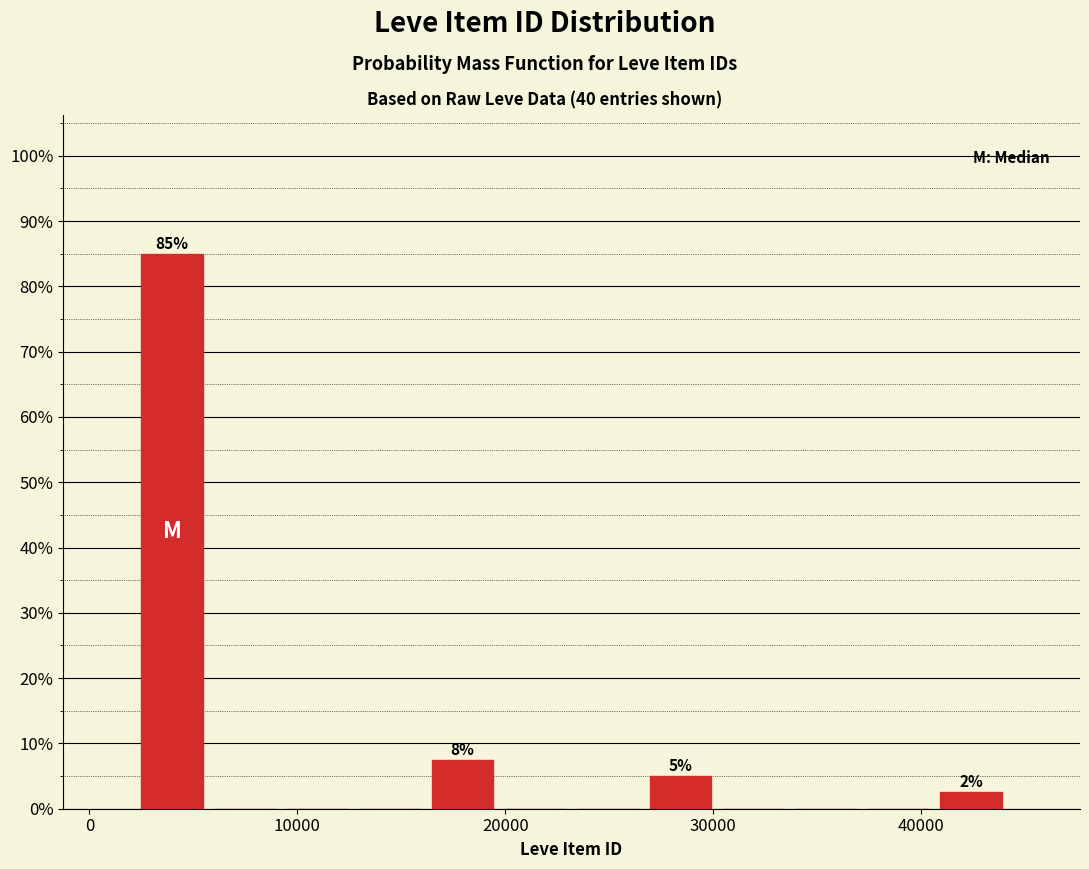

Around what value on the x-axis is the tallest bar? Give the approximate position of its centre, as read against the axis.

4000